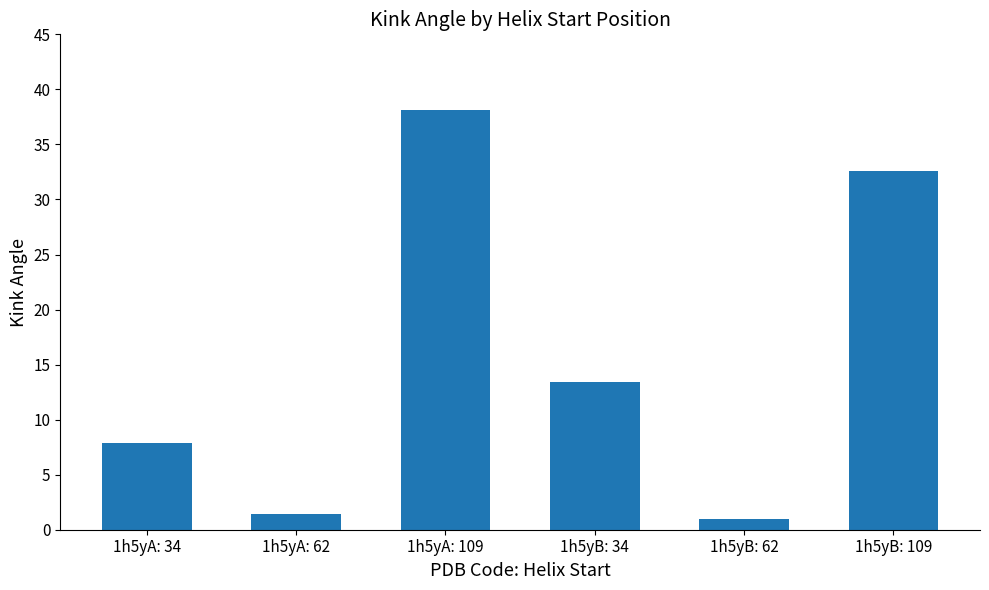

What is the difference between the maximum and second lowest values?

36.7